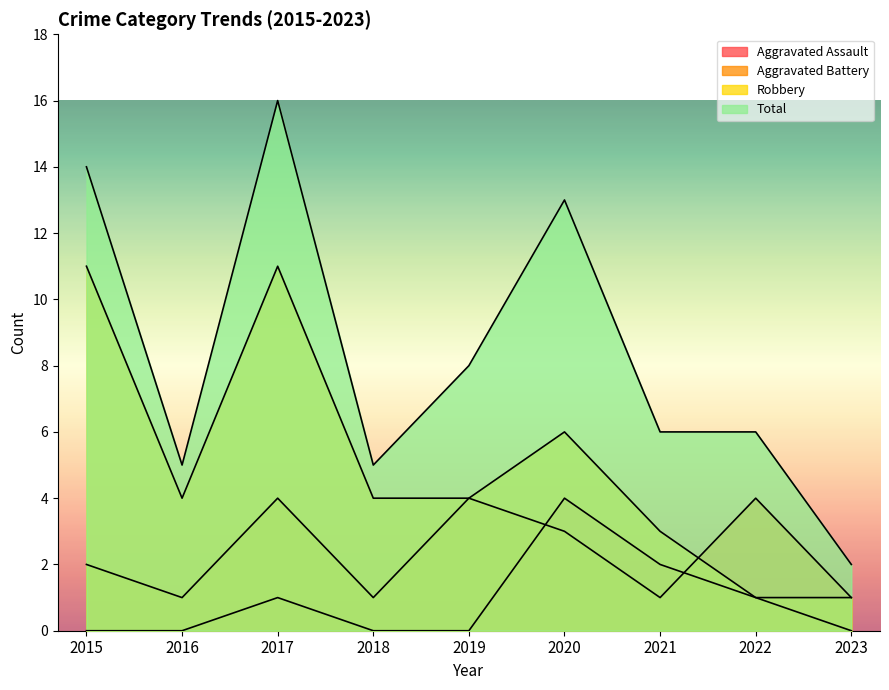

True or false: Aggravated Assault has a value of 0 at 2018.

True